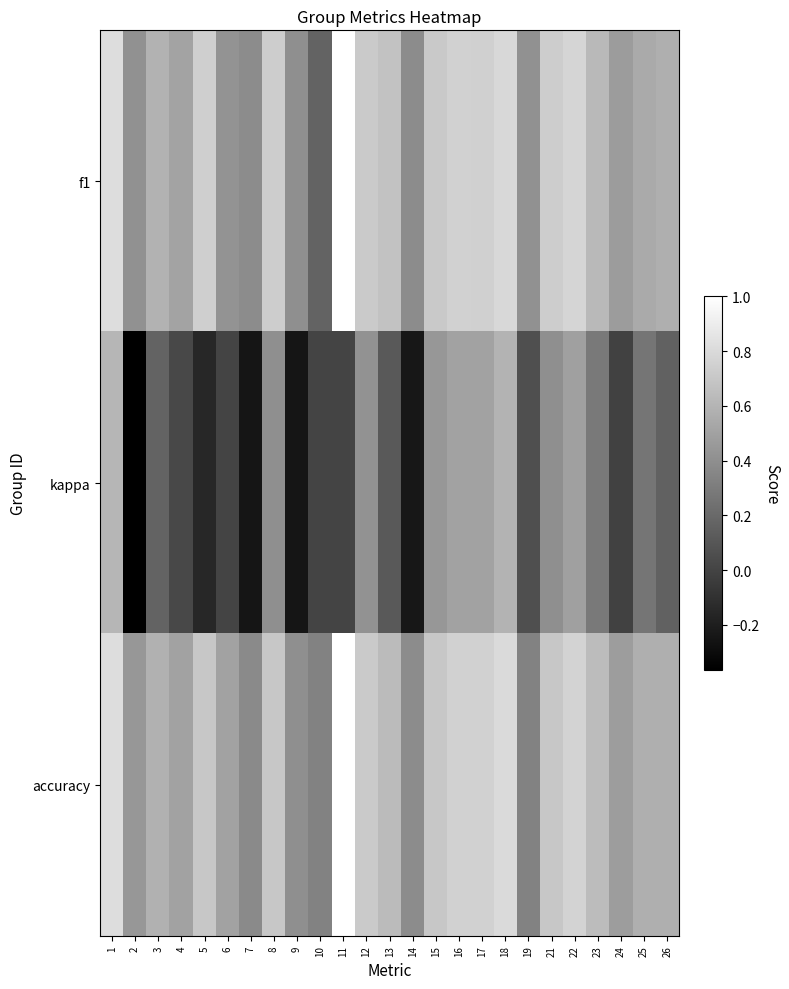

Which series has the largest total across all categories?

accuracy